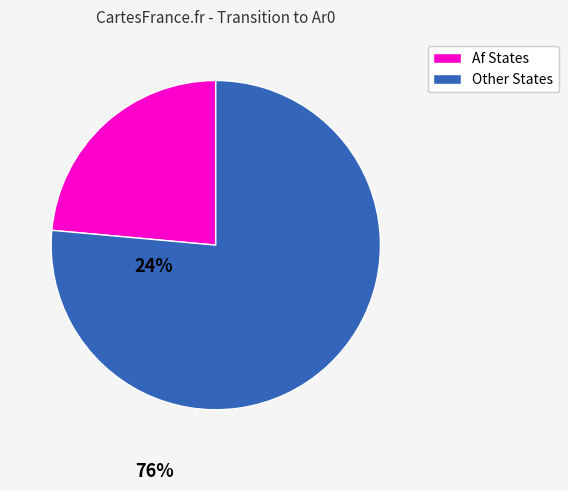

Does any single category account for the majority?

Yes